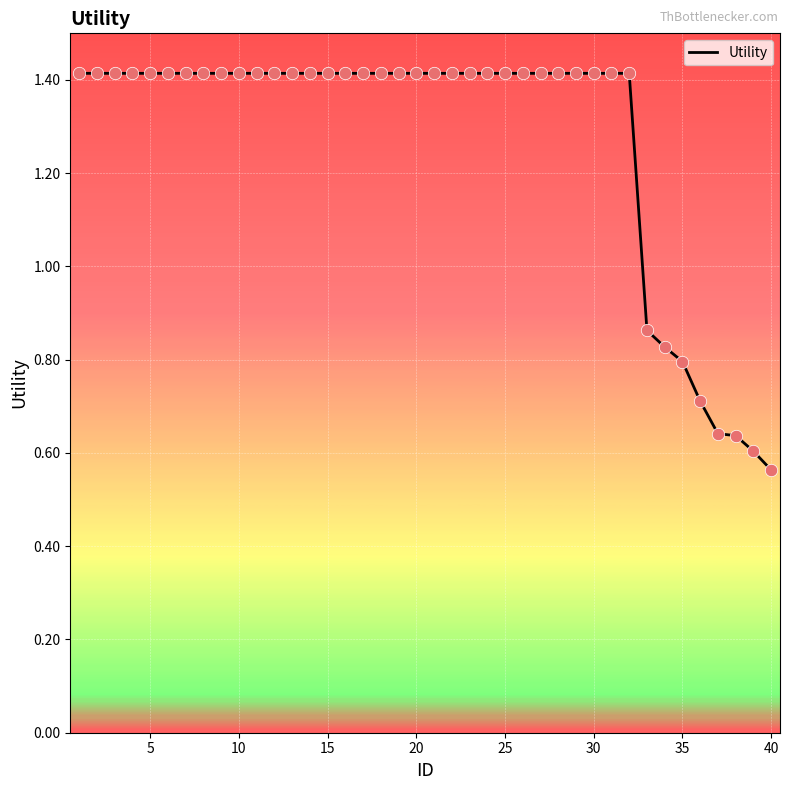

What is the maximum value shown in the chart?

1.4